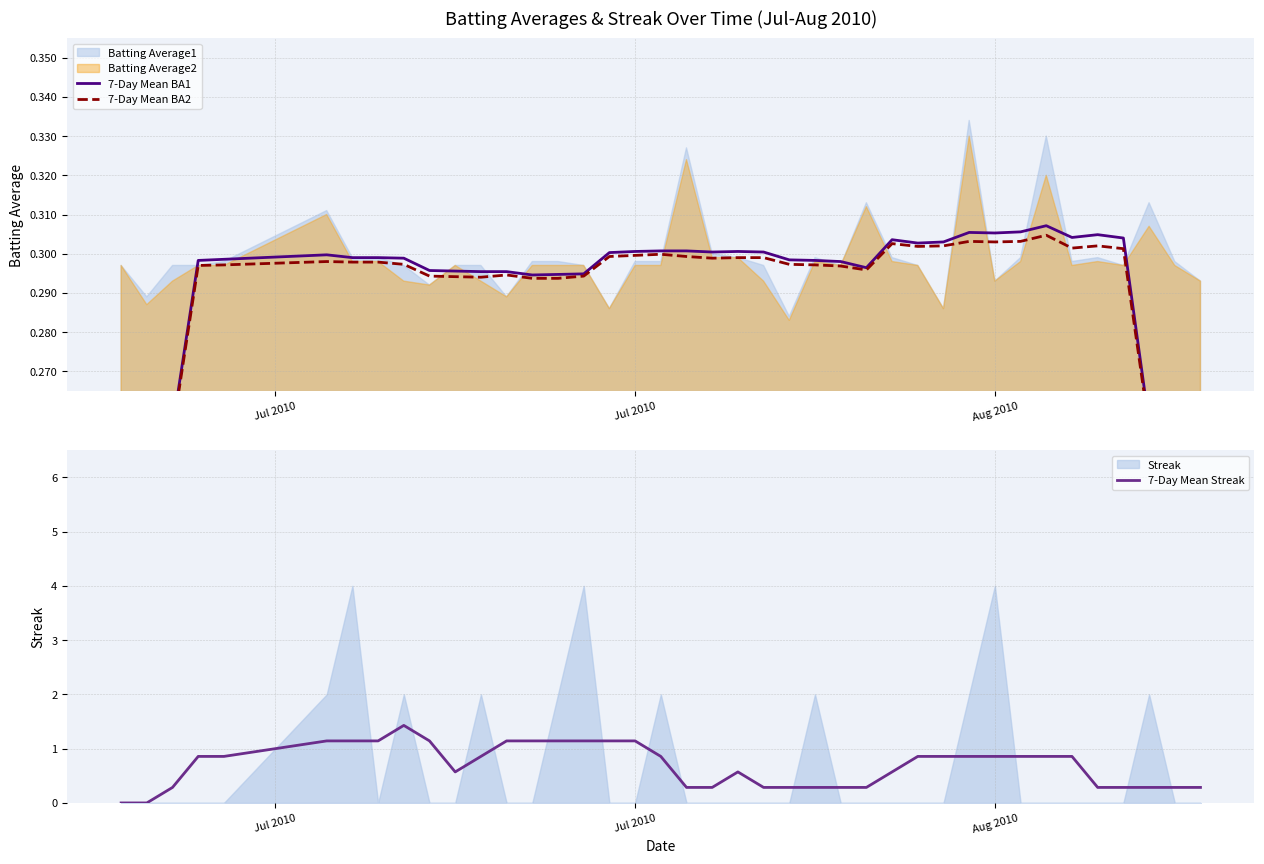

What is the highest value of the 7-Day Mean Streak series?

1.4